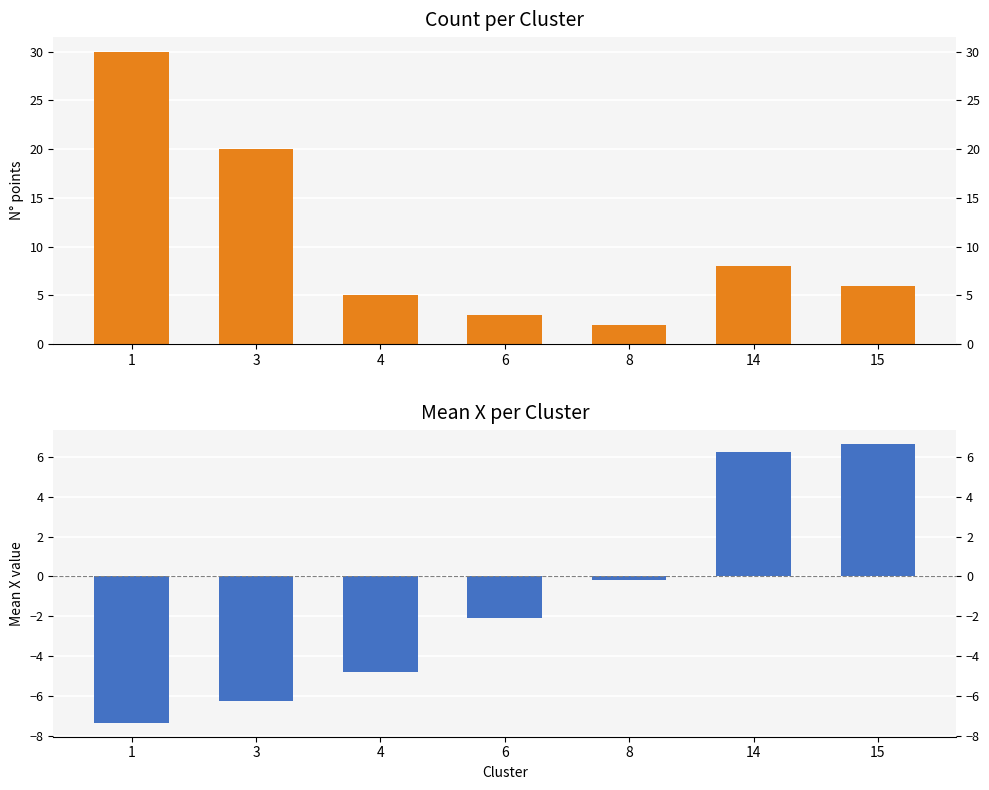

What is the approximate value of Count at 4?

5.0